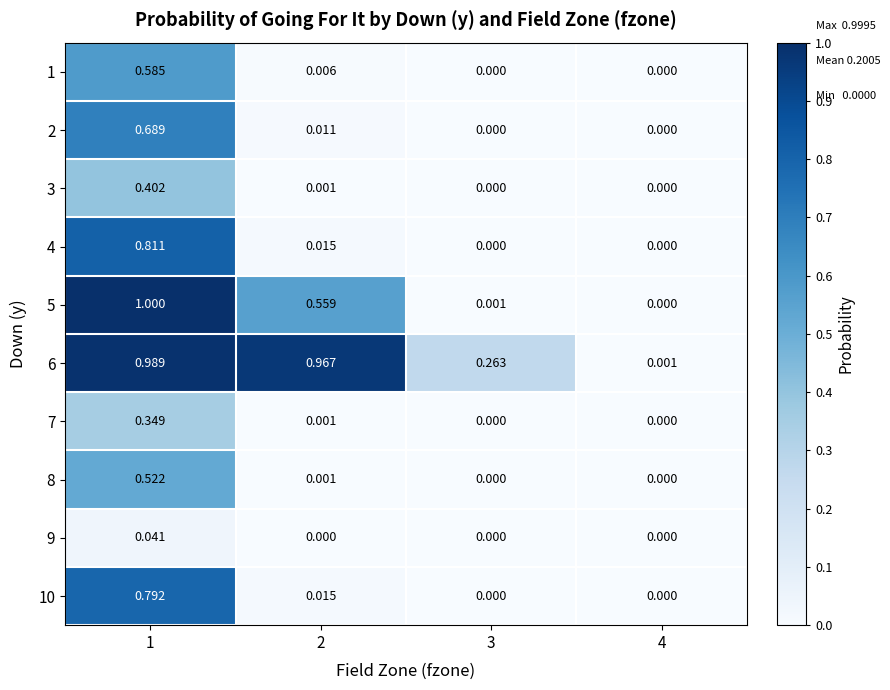

Is the value of 4 at 1 greater than the value of 7 at 2?

Yes